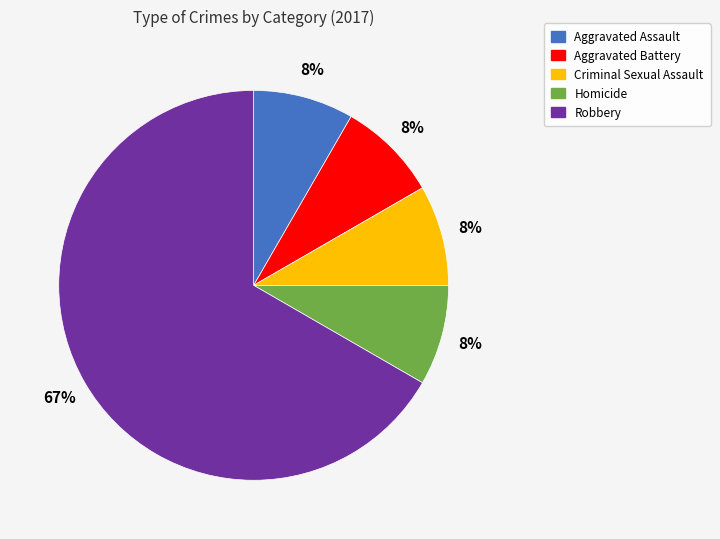

Is the sum of Aggravated Battery and Criminal Sexual Assault greater than half?

No